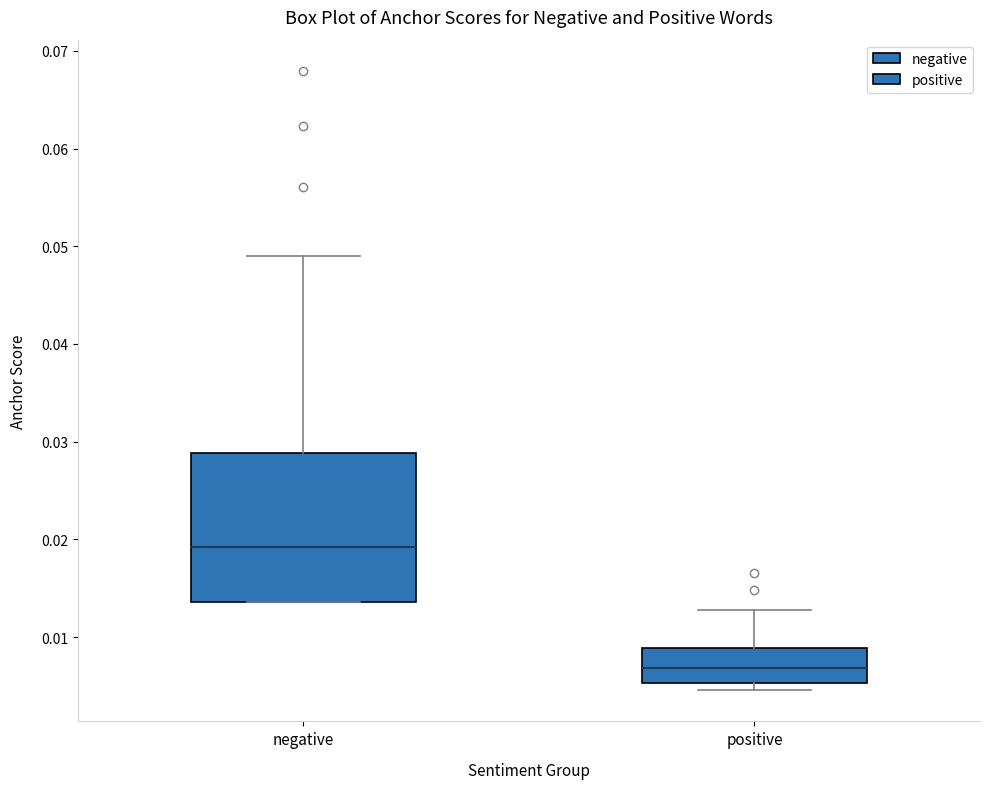

Which box's median line is the lowest?

positive